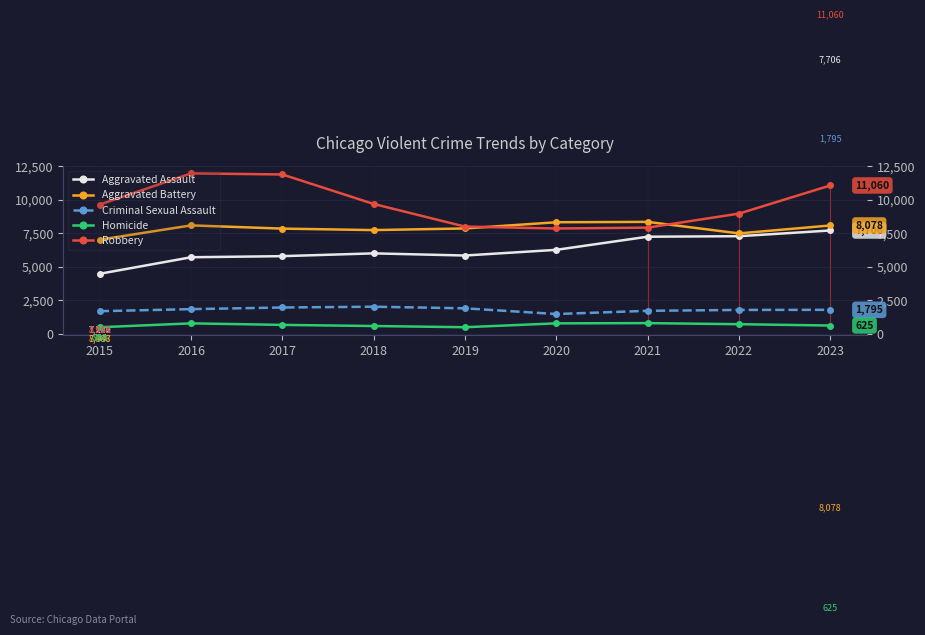

Between 2020 and 2023, which series saw the biggest shift?

Robbery